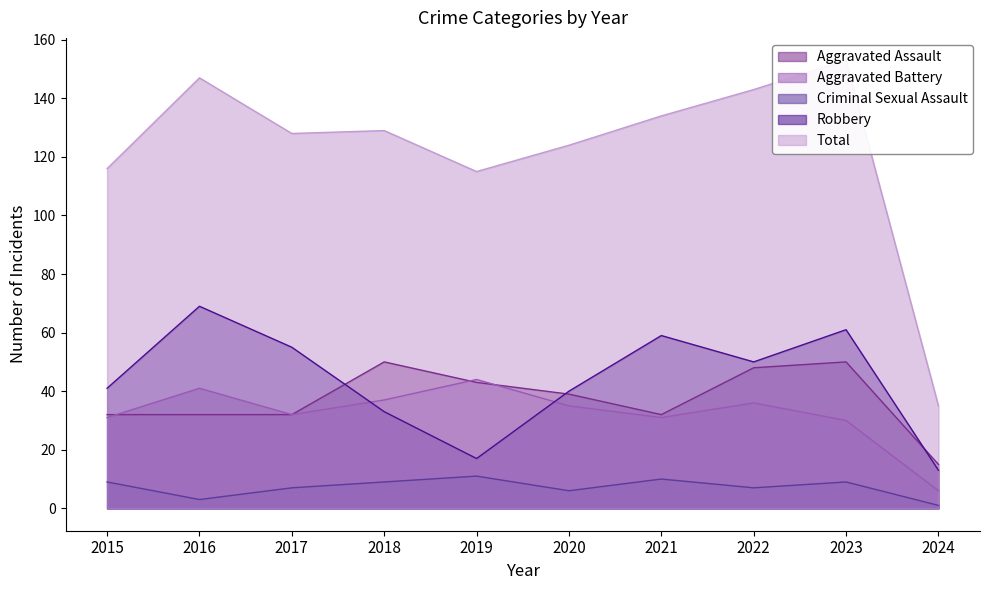

True or false: Robbery and Total cross at least once.

False